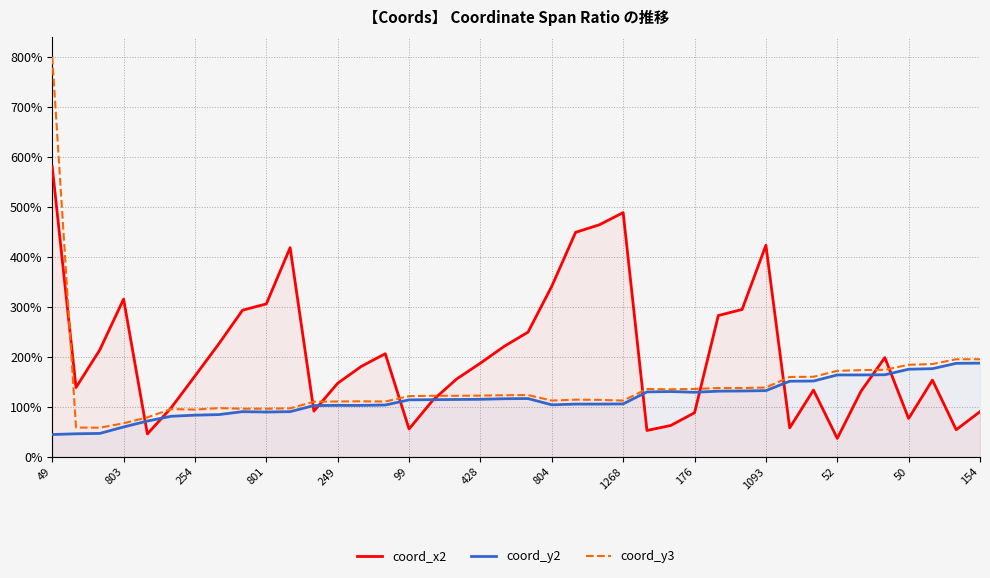

True or false: coord_y3 and coord_y2 cross at least once.

False